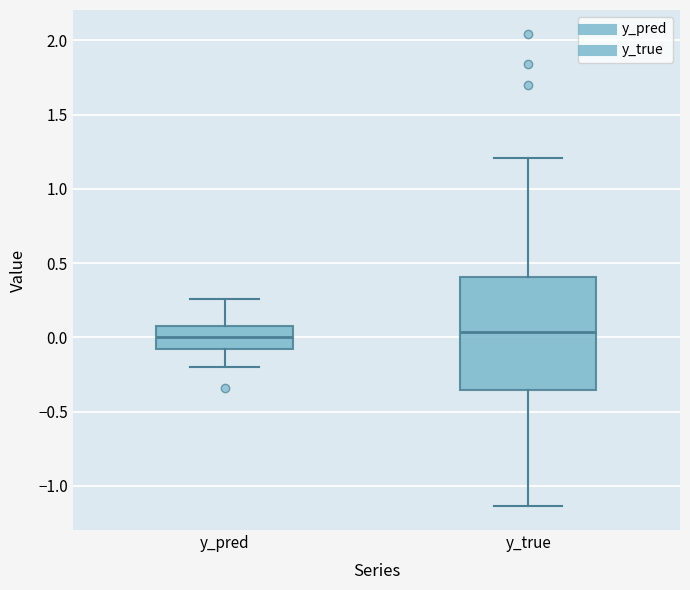

Reading left to right, transcribe this box plot: for each box, give where its median line is, the range the box spans, and where its two whiskers end, as read against the y-axis. The values are not printed on the chart, so give them approximately, as read against the axis.

y_pred: median 0.00, box -0.10 to 0.10, whiskers -0.20 to 0.25
y_true: median 0.05, box -0.35 to 0.40, whiskers -1.15 to 1.20